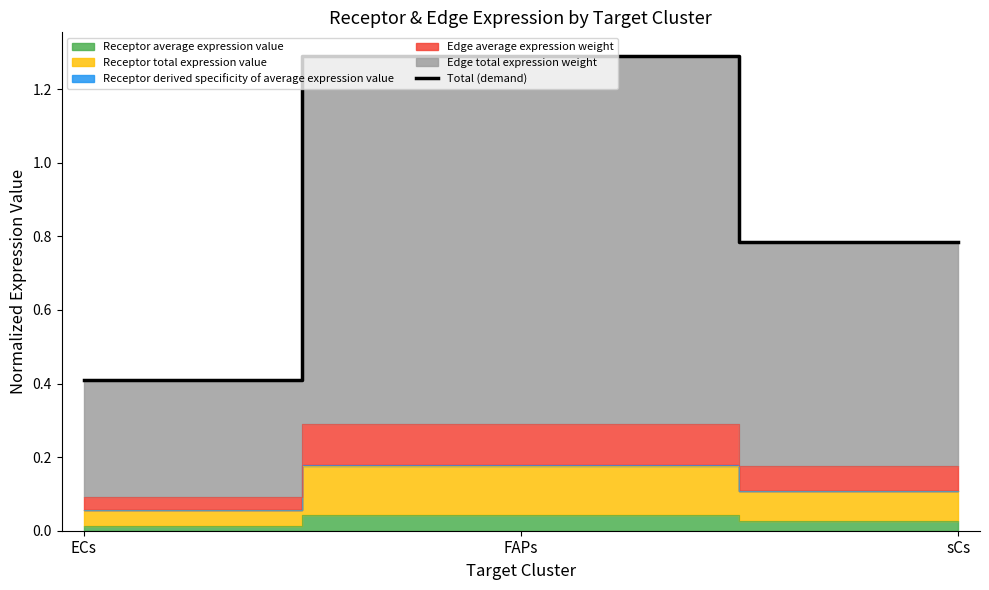

Does the chart have visible grid lines?

No